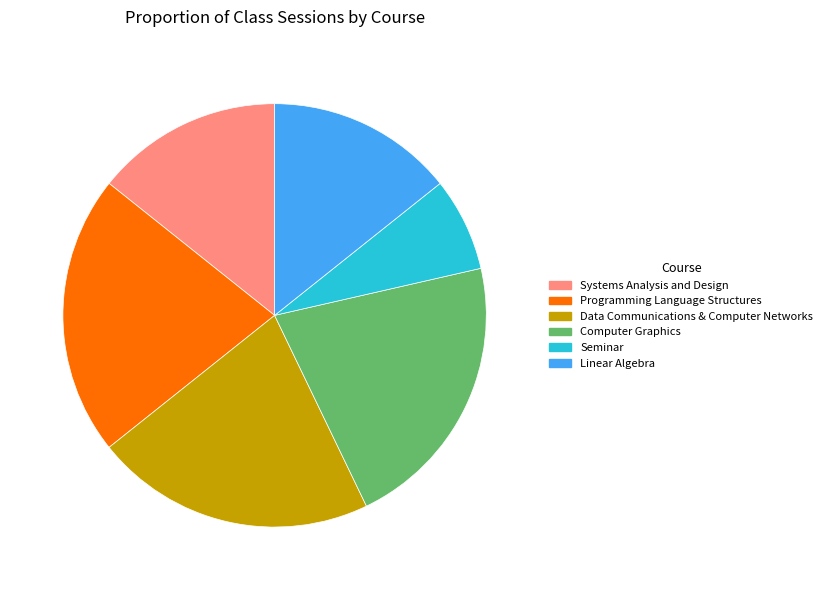

Combined, do Systems Analysis and Design and Computer Graphics account for over 50%?

No